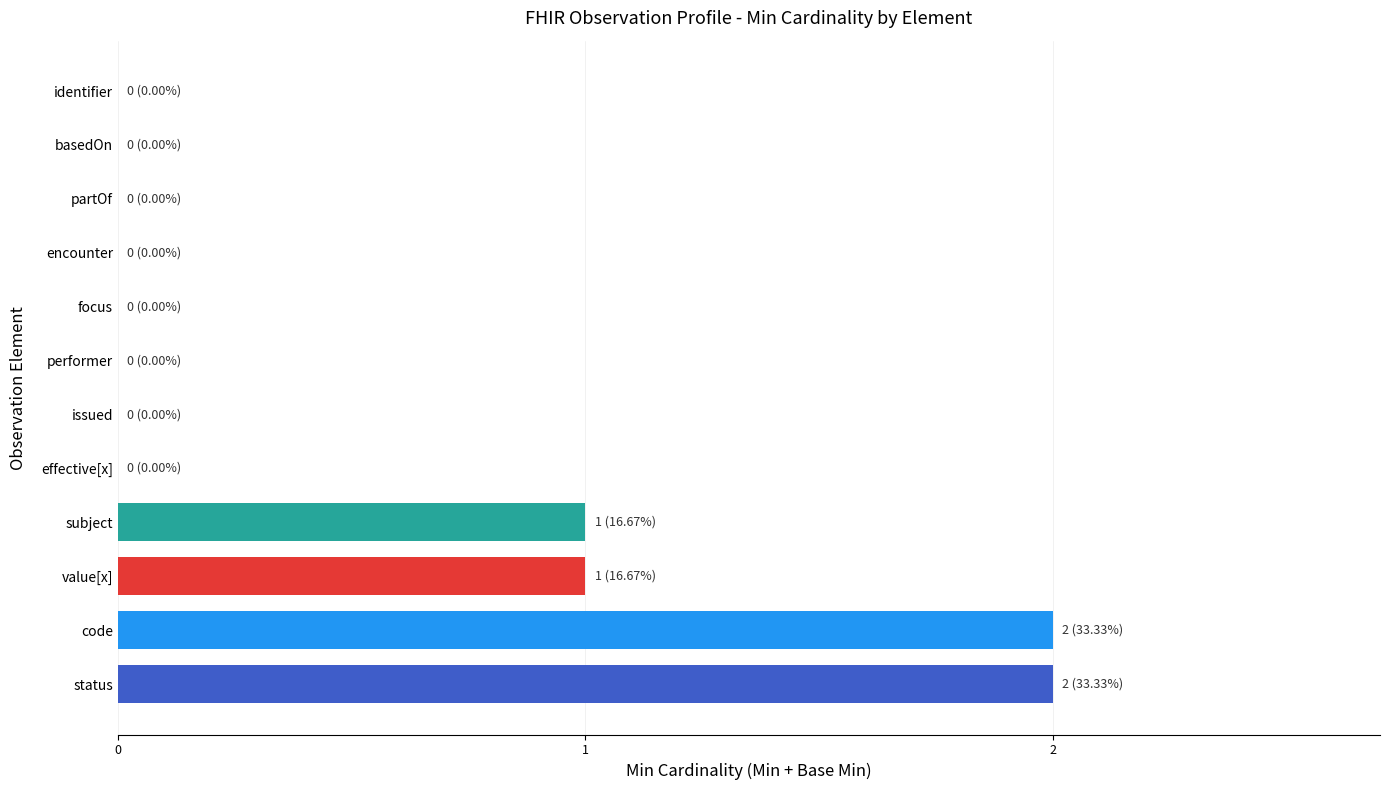

True or false: the data shows 1 at basedOn.

False